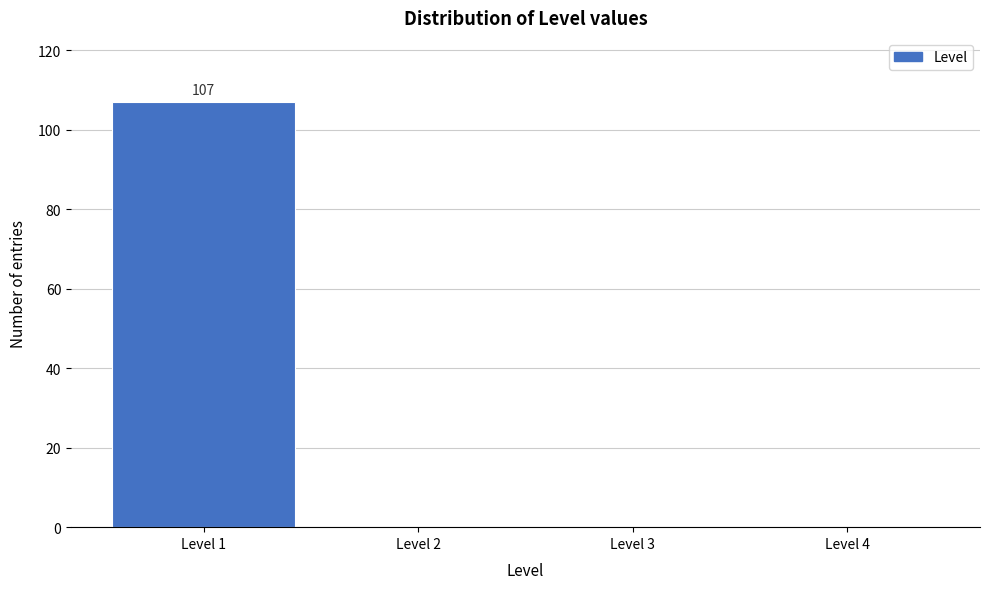

Over which range of the x-axis is the bar tallest?

0.5 to 1.5